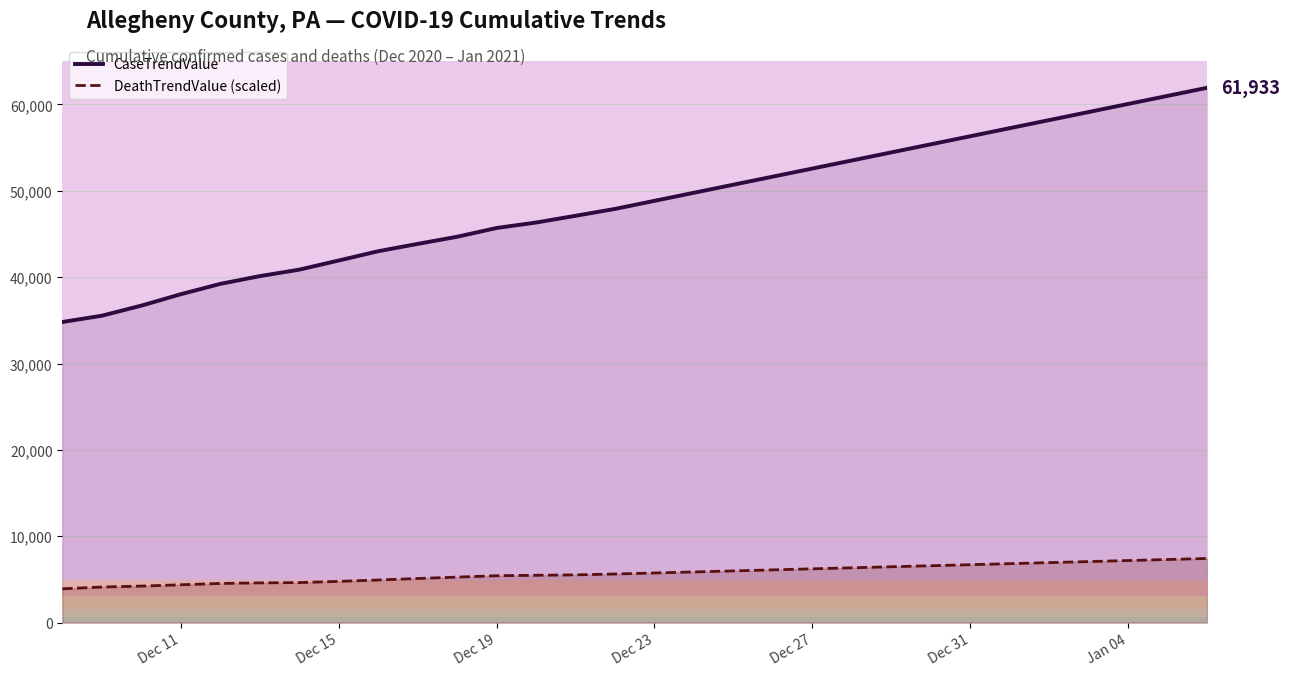

True or false: CaseTrendValue and DeathTrendValue (scaled) cross at least once.

False